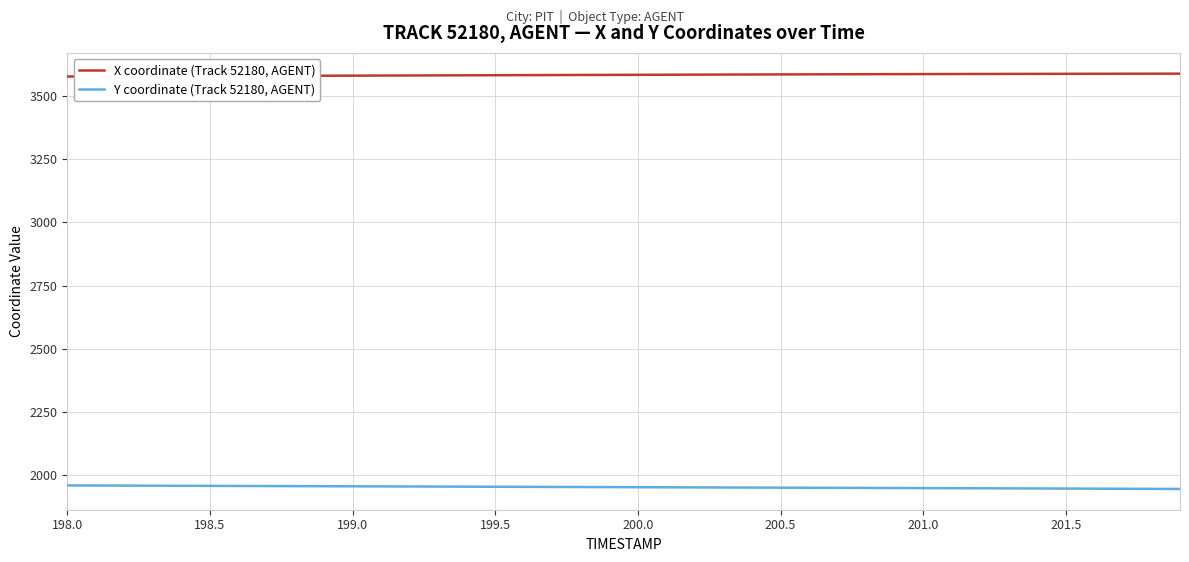

True or false: X coordinate (Track 52180, AGENT) and Y coordinate (Track 52180, AGENT) intersect in this chart.

False